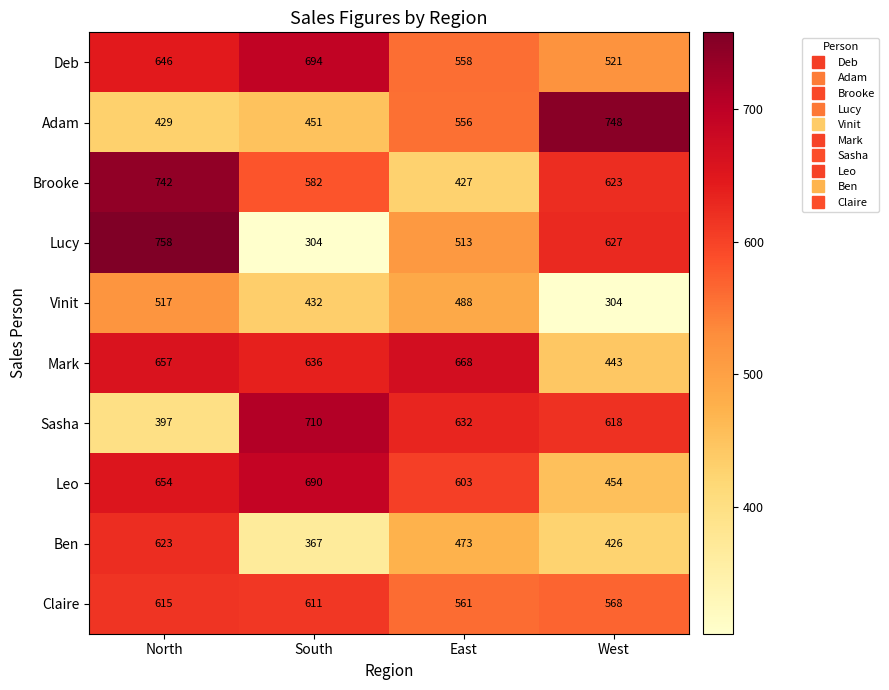

True or false: Leo has a value of 654 at North.

True